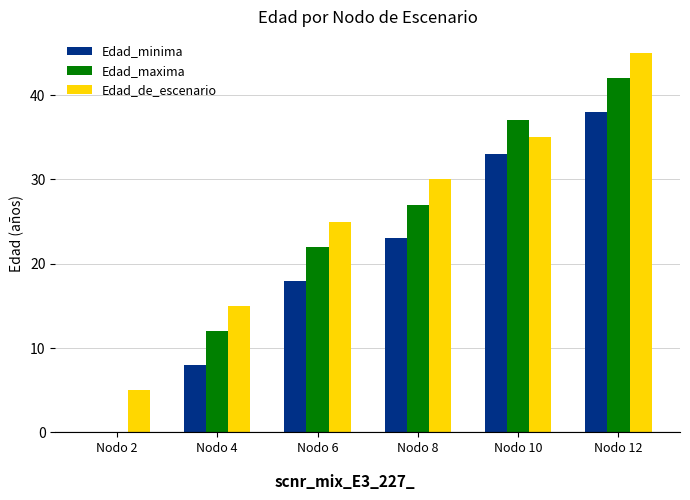

Does the chart contain stacked bars?

No